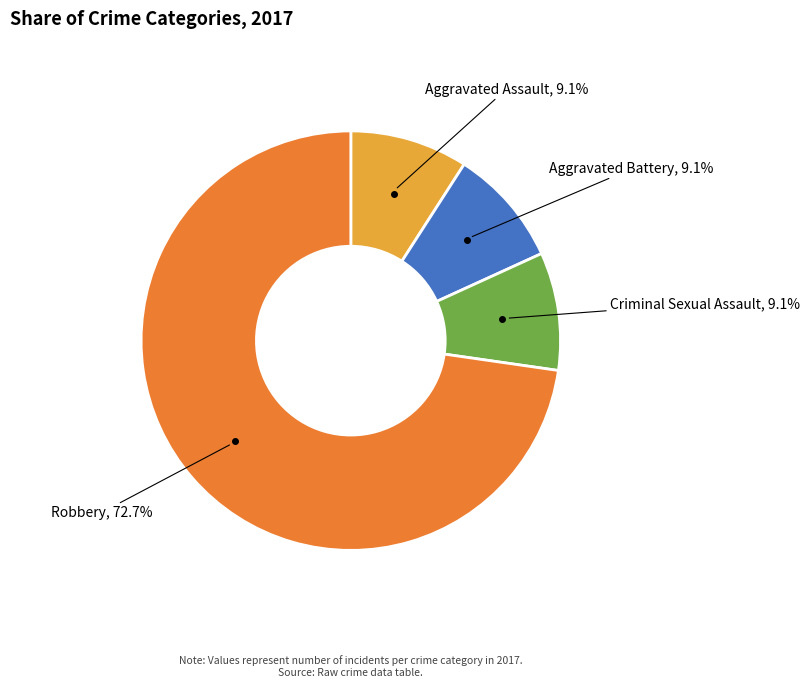

Is there a majority slice in this chart?

Yes